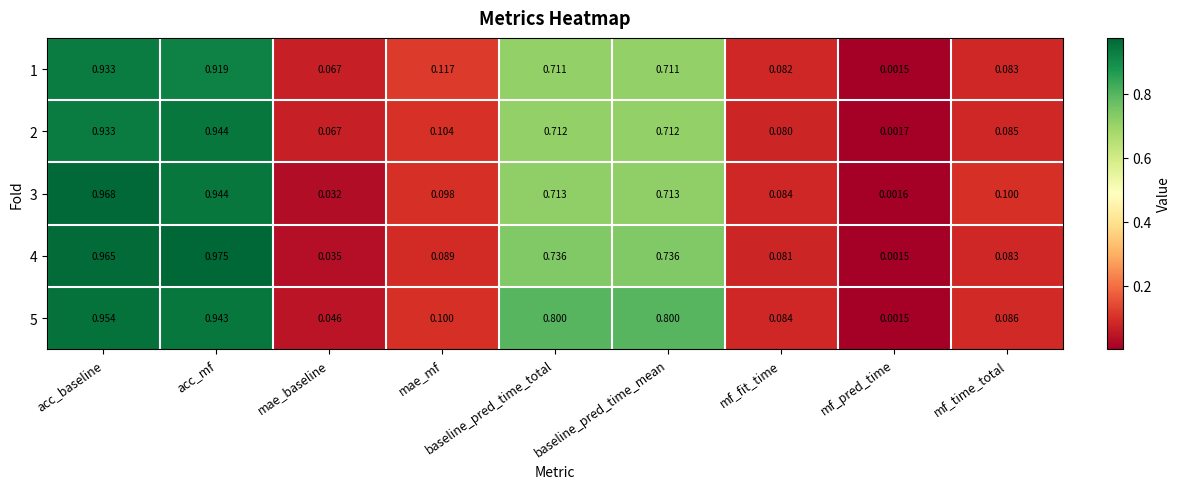

Where is 2 nearest to the value 0?

mf_pred_time